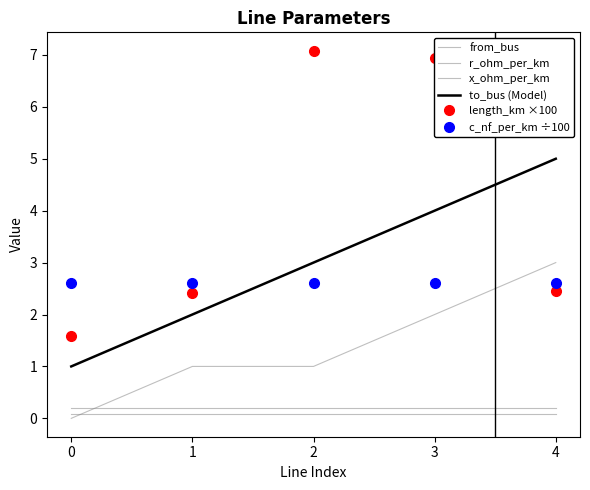

At which category is the sum across all series the highest?

3